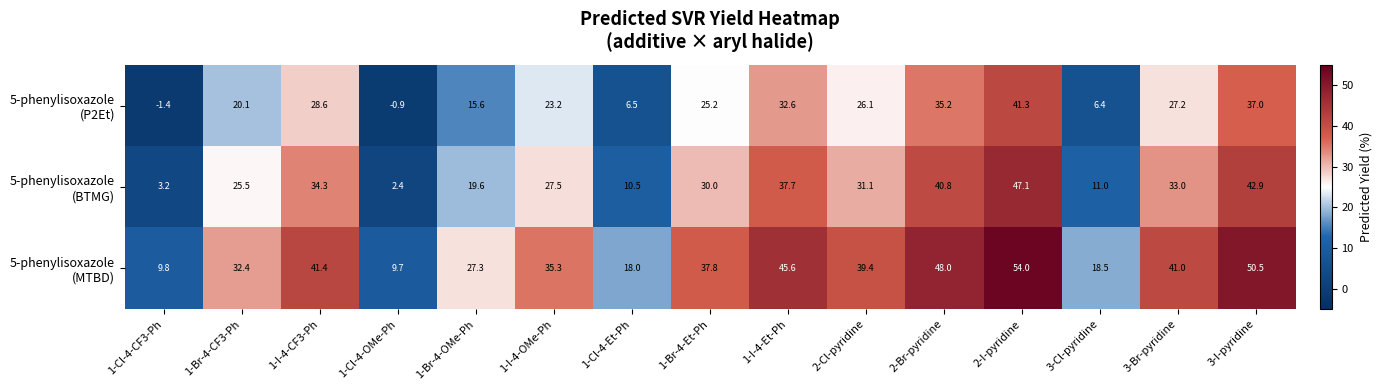

What is the maximum value shown in the chart?

54.0